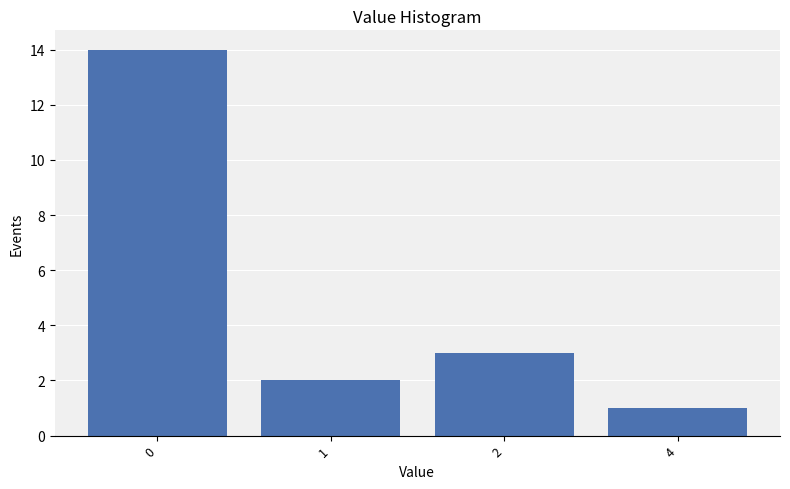

Reading left to right, transcribe all the data shown in this chart.

0=14	1=2	2=3	4=1